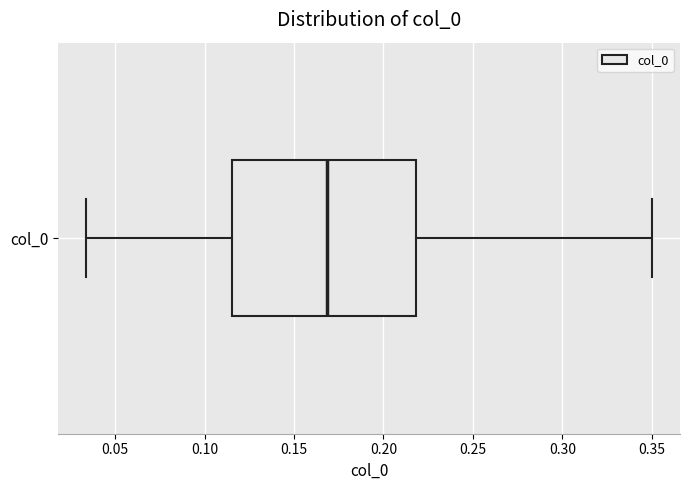

Transcribe this box plot: give where the median line is, the range the box spans, and where the two whiskers end, as read against the x-axis. The values are not printed on the chart, so give them approximately, as read against the axis.

median 0.170, box 0.115 to 0.220, whiskers 0.035 to 0.350